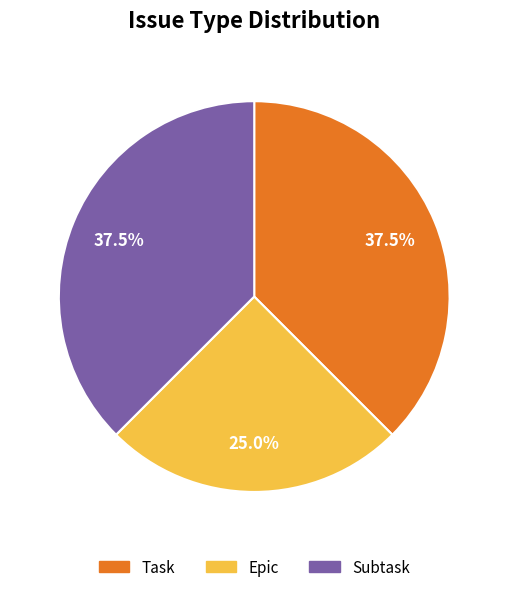

What is the smallest slice in the pie chart?

Epic